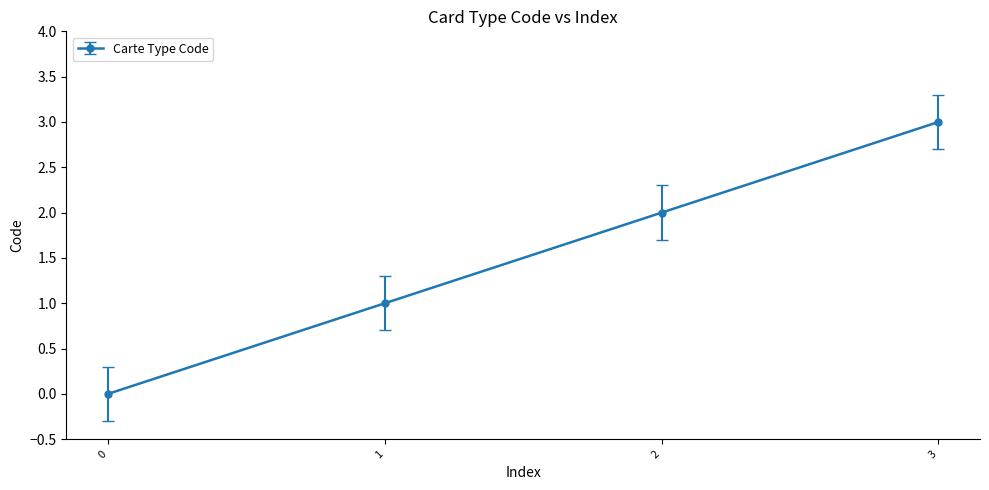

Is this an area chart (filled region under the line)?

No